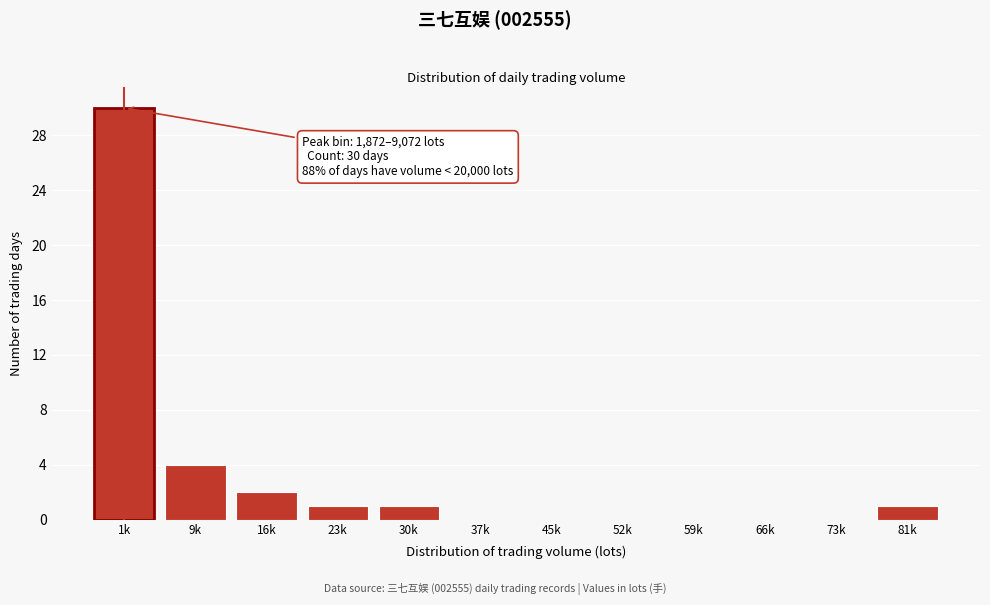

Reading left to right, list all the values displayed in this chart.

1k=30	9k=4	16k=2	23k=1	30k=1	37k=0	45k=0	52k=0	59k=0	66k=0	73k=0	81k=1